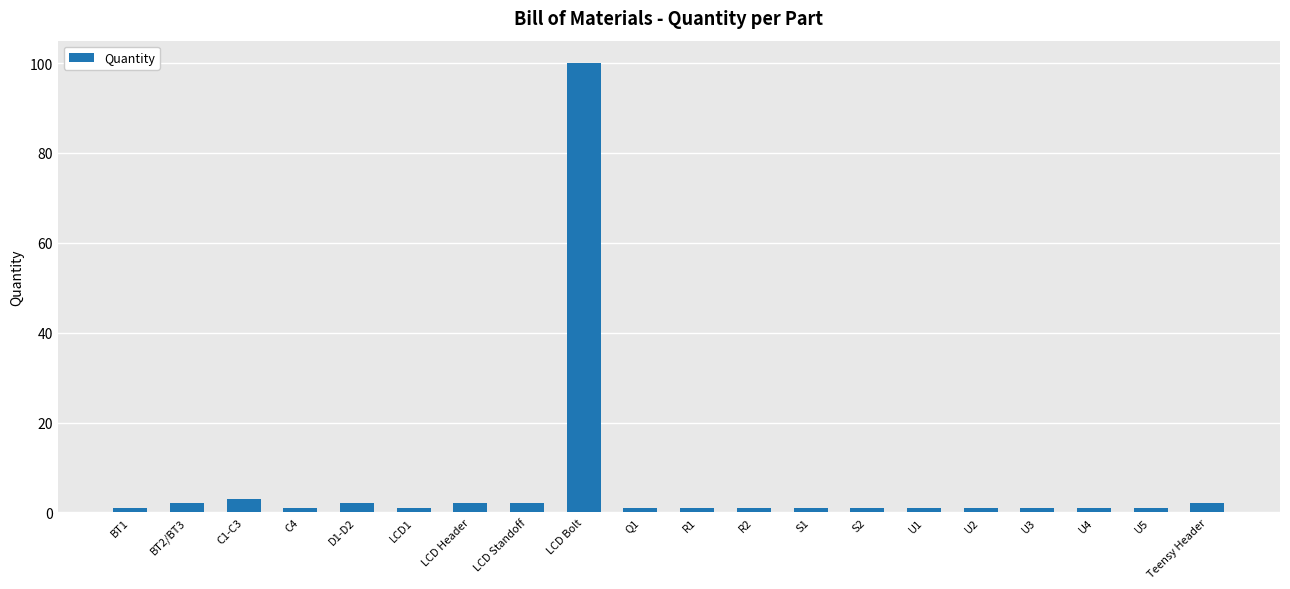

What is the label of the 7th bar from the right?

S2